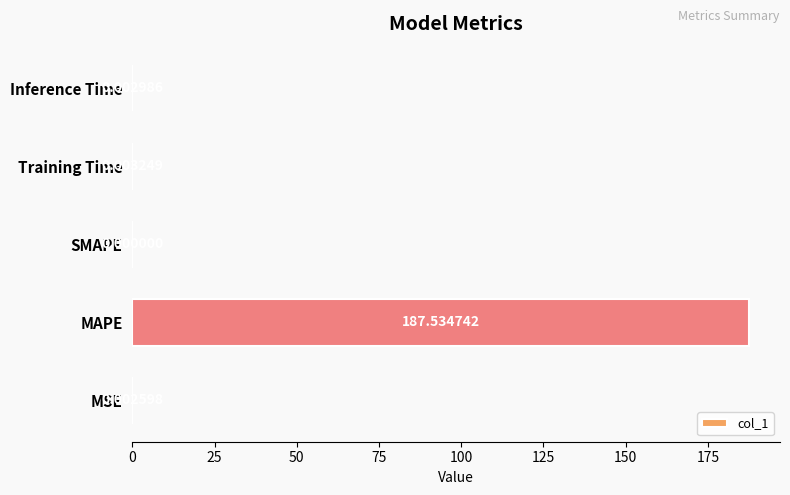

Between Inference Time and MSE, which is larger?

Inference Time